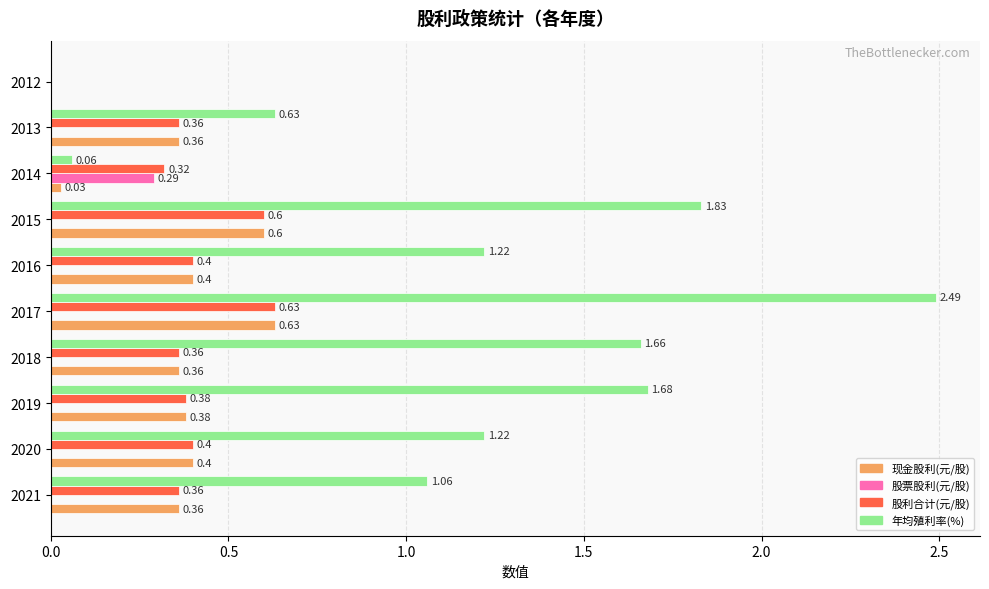

What is the total value across all series at 2020?

2.0